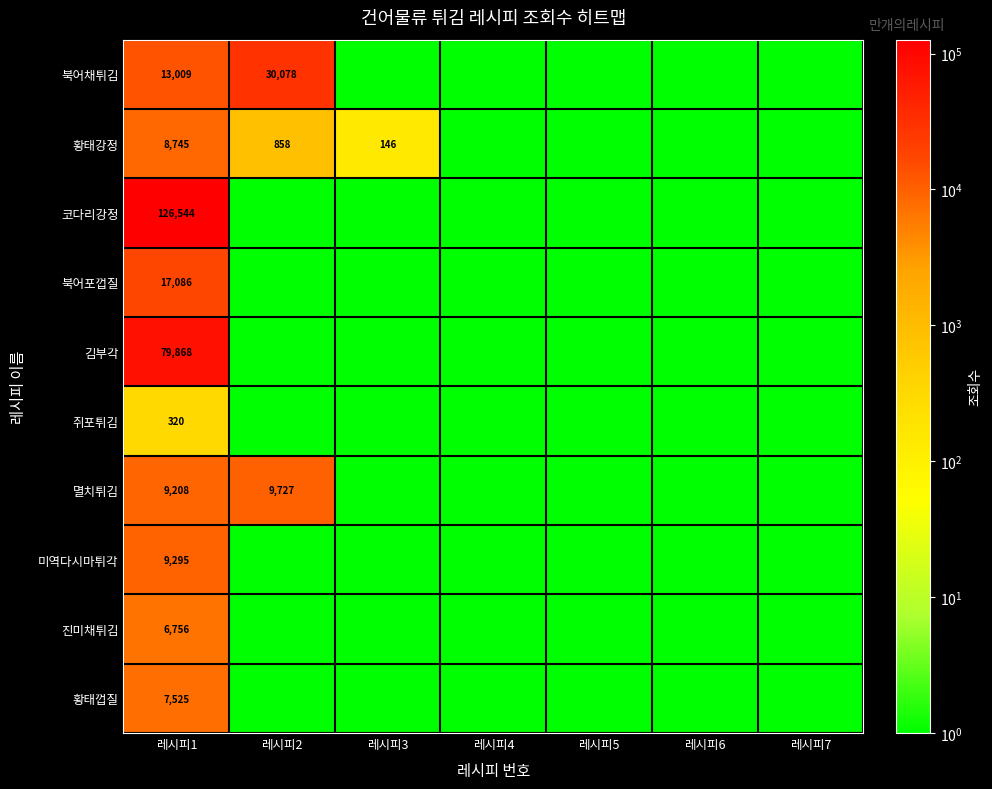

At how many categories does at least one series exceed 59488?

1